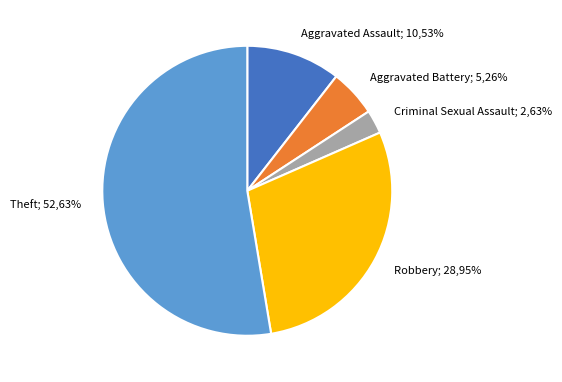

Which slice represents more than half of the pie?

Theft